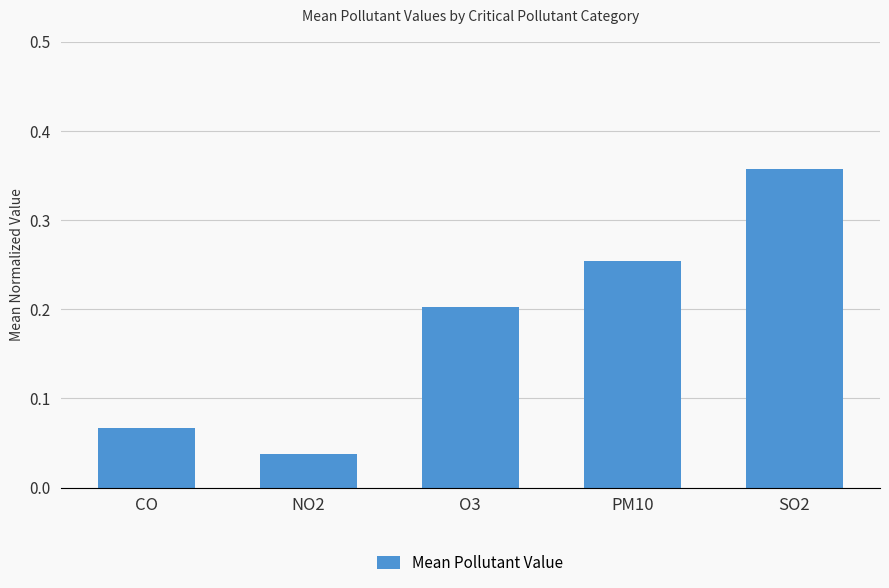

What is the change in value from PM10 to SO2?

+0.1